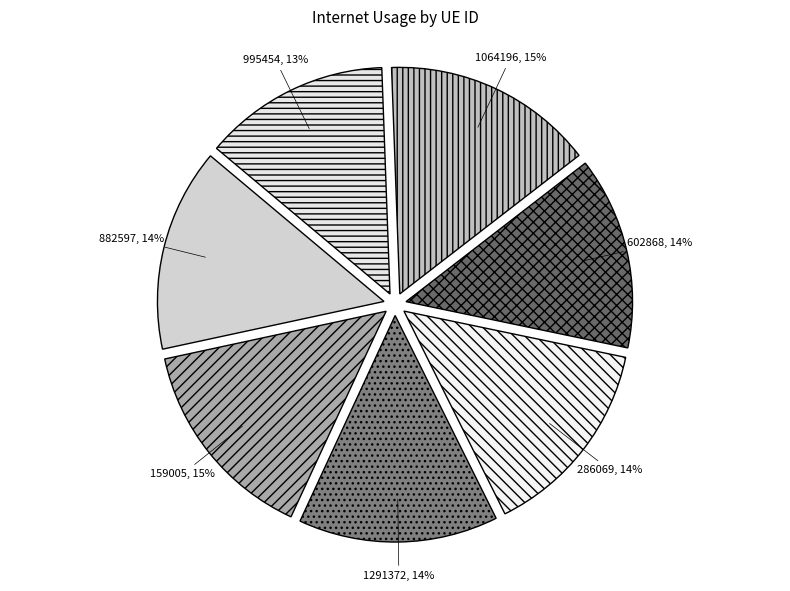

Is there a majority slice in this chart?

No